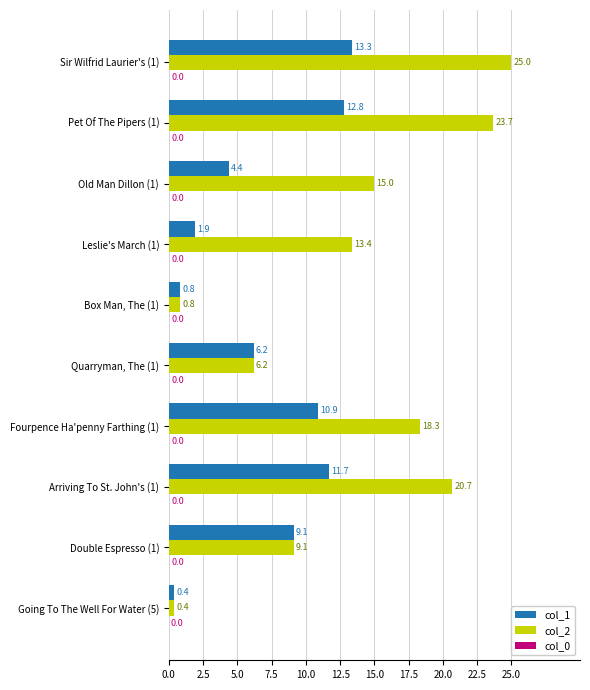

What is the sum of all col_1 values?

71.5